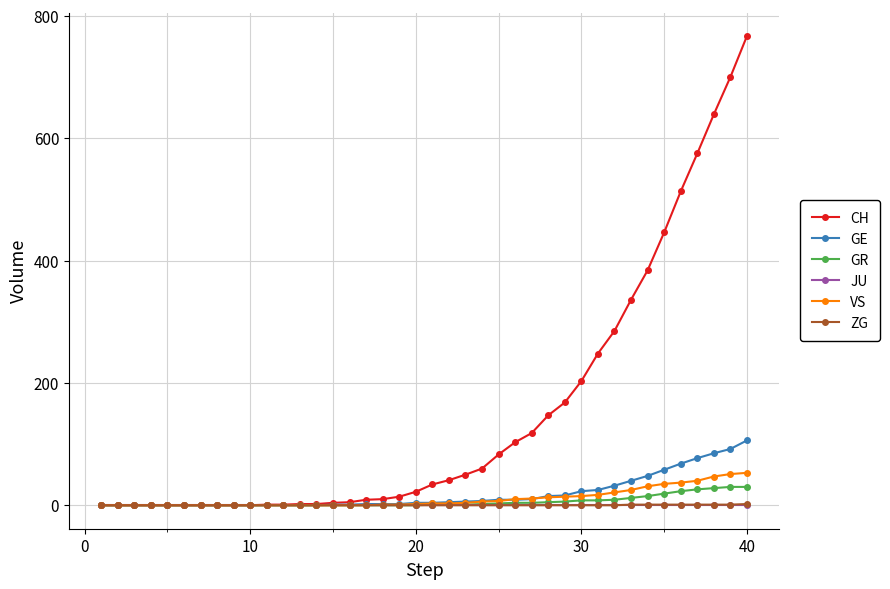

Which series has the largest total across all categories?

CH